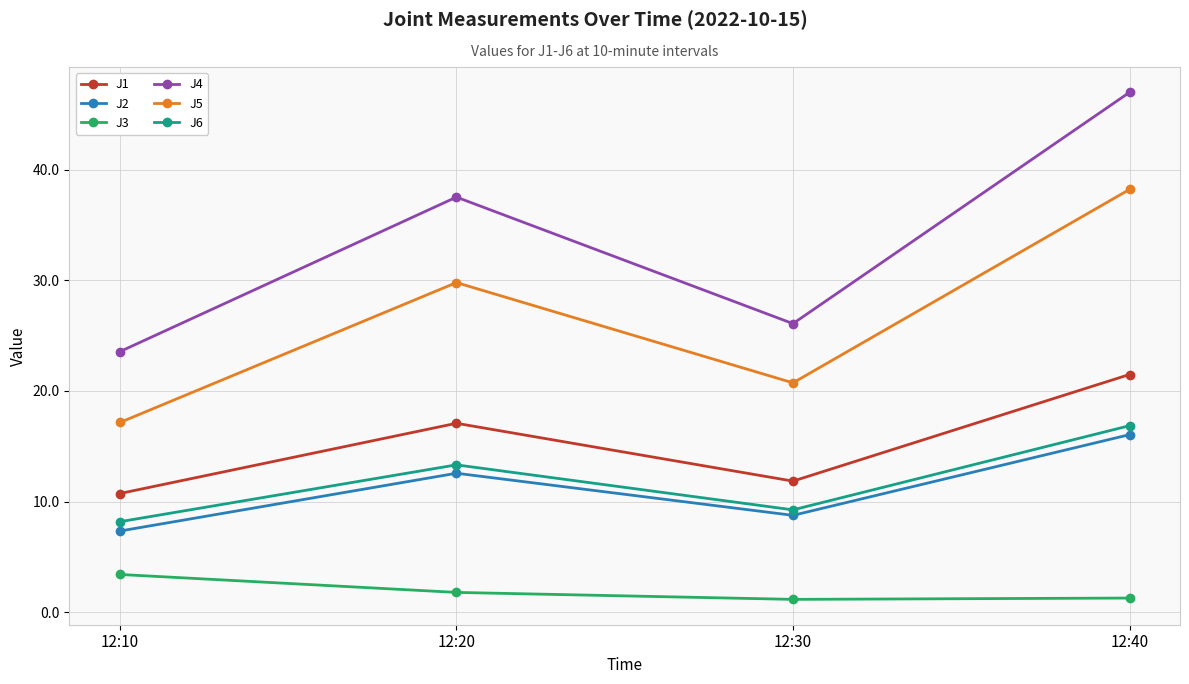

What is the sum of all J1 values?

61.1